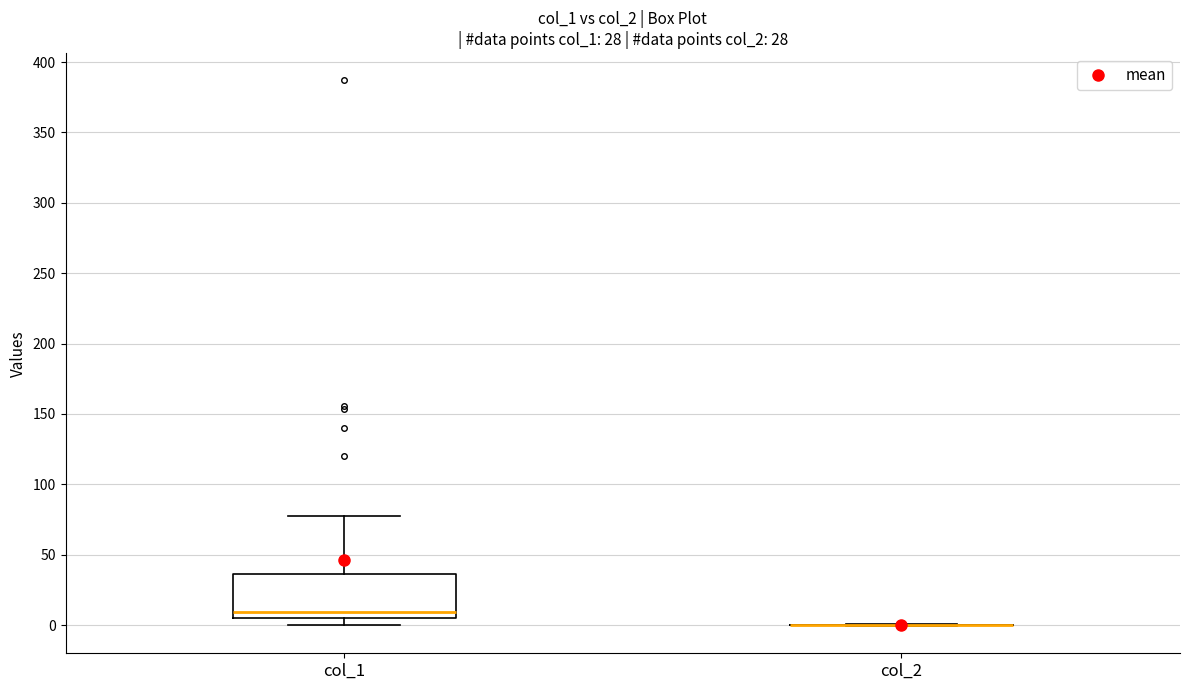

Which box is the tallest, from its lower edge to its upper edge?

col_1